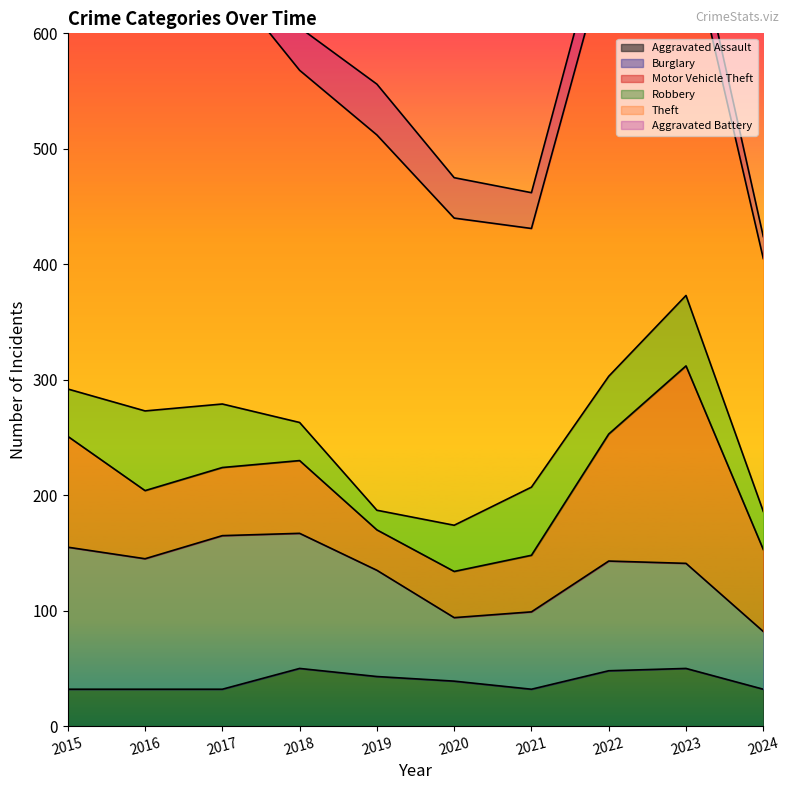

Does the chart display data point markers on the line(s)?

No